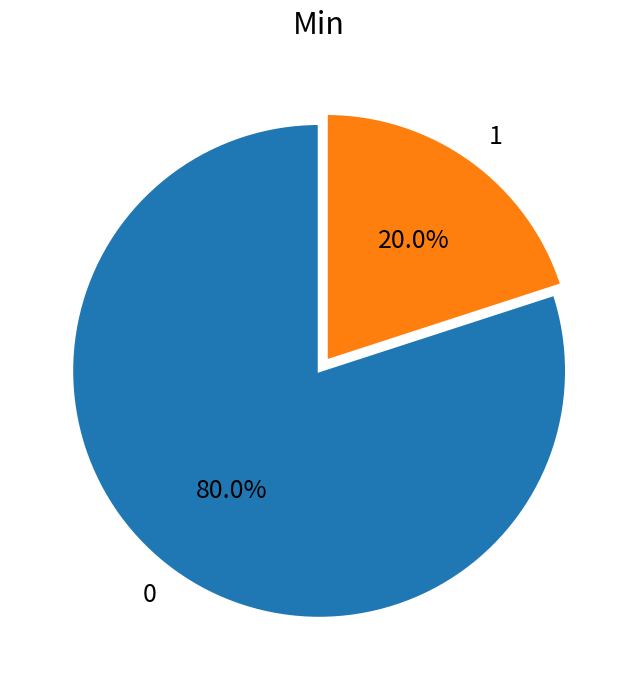

What is the largest slice in the pie chart?

0